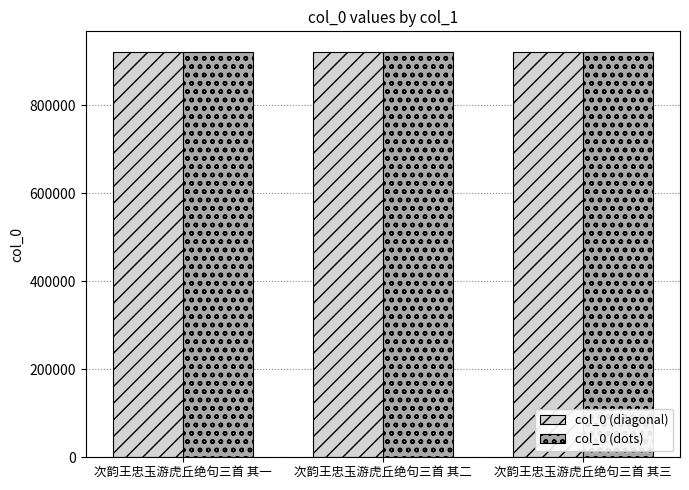

Is it true that col_0 (dots) equals 327295.9 at 次韵王忠玉游虎丘绝句三首 其一?

False